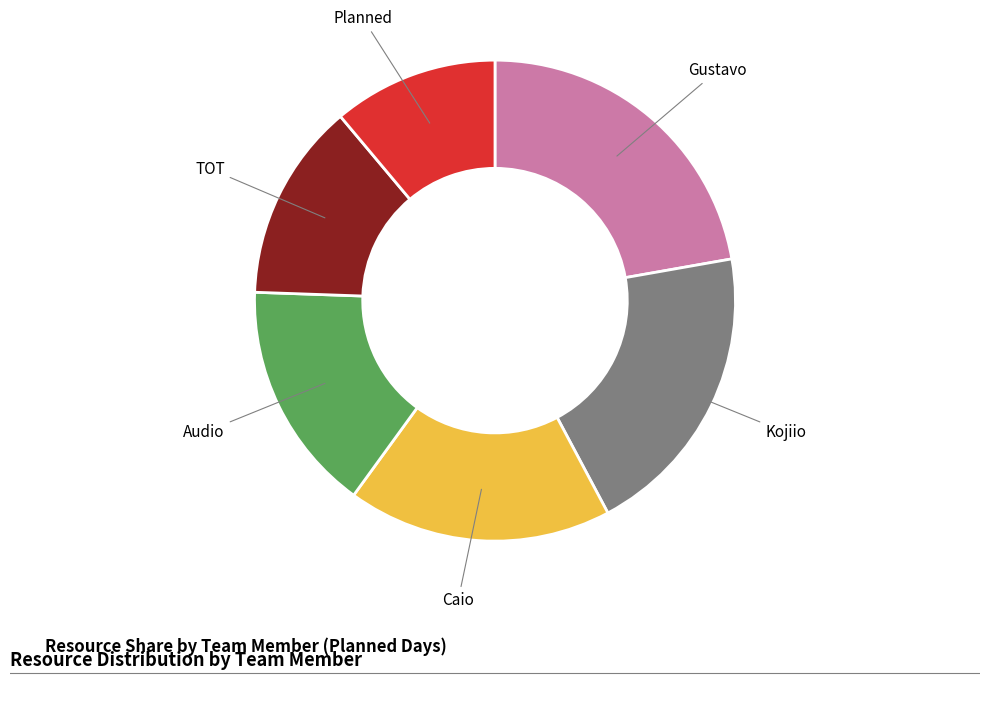

Does Kojiio represent more than half of the total?

No